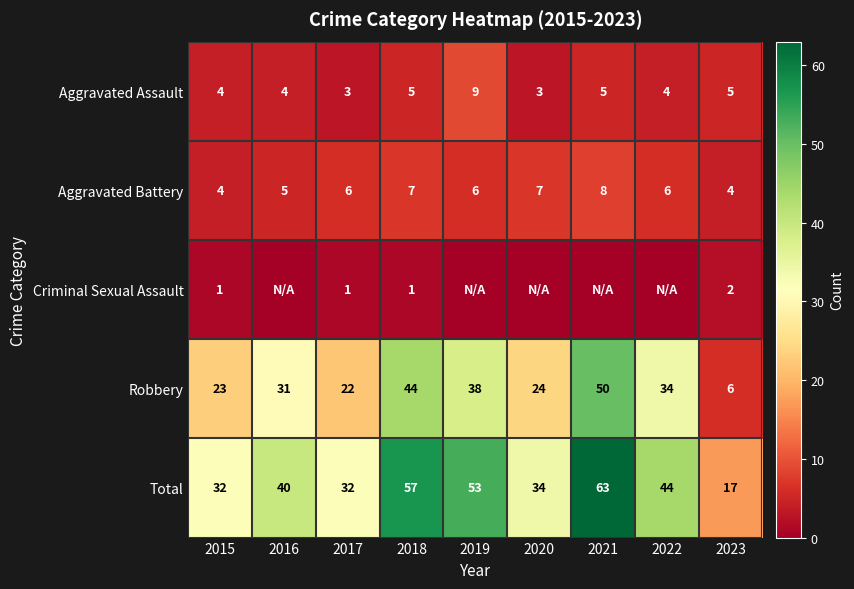

At 2023, list the series in order from smallest to largest.

Criminal Sexual Assault, Aggravated Battery, Aggravated Assault, Robbery, Total